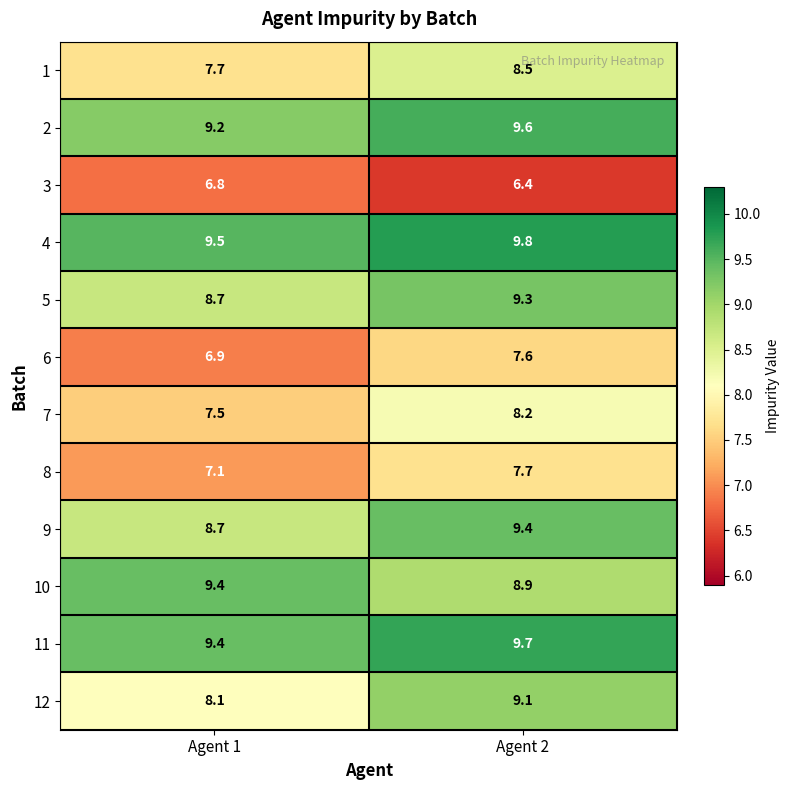

What is the total value across all series at Agent 1?

99.0